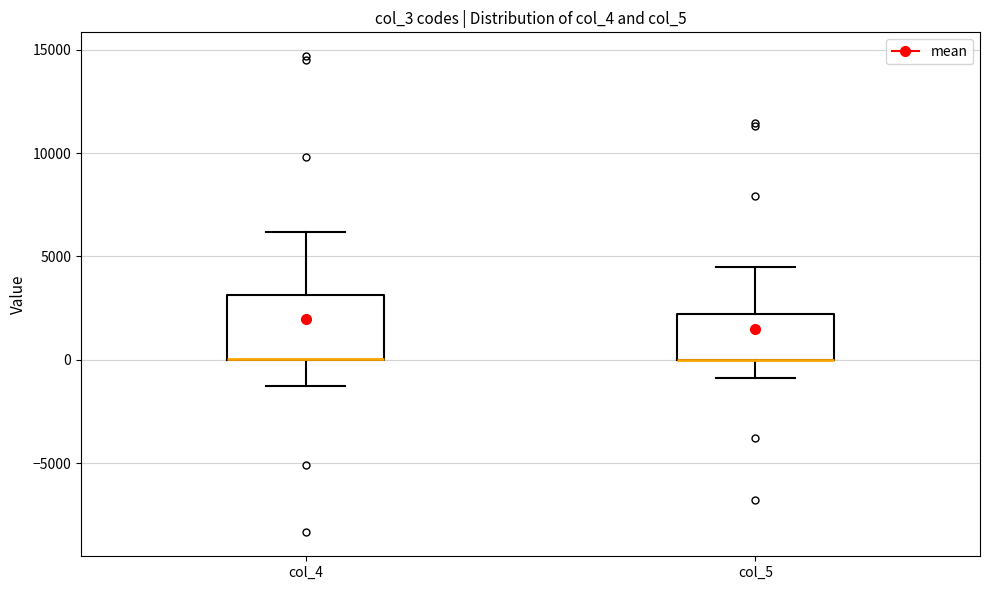

Reading left to right, transcribe this box plot: for each box, give where its median line is, the range the box spans, and where its two whiskers end, as read against the y-axis. The values are not printed on the chart, so give them approximately, as read against the axis.

col_4: median 0 (drawn on the box's lower edge), box 0 to 3000, whiskers -1500 to 6000
col_5: median 0 (drawn on the box's lower edge), box 0 to 2000, whiskers -1000 to 4500